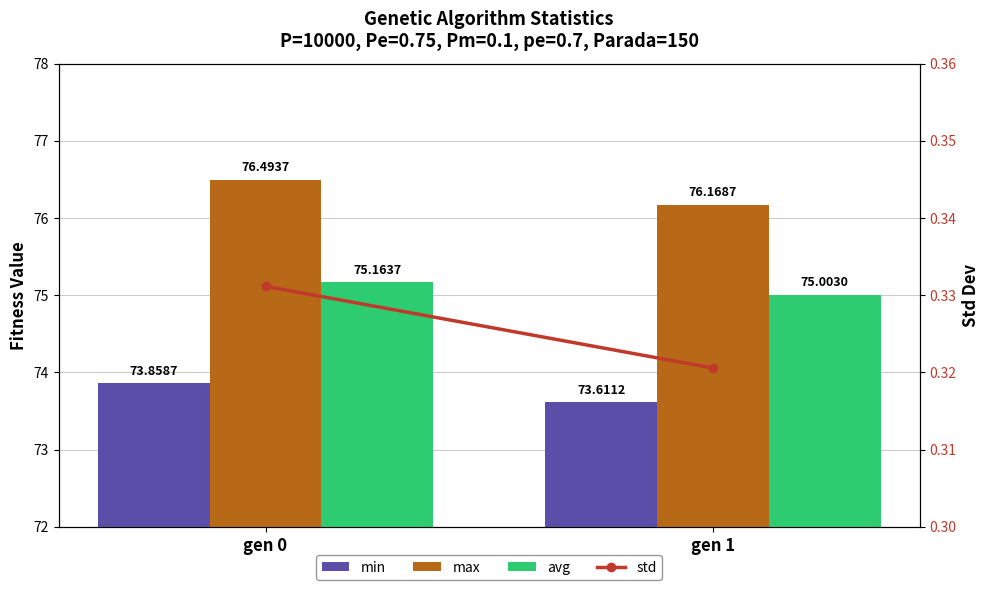

What is the difference between the highest and lowest values at gen 1?

75.8